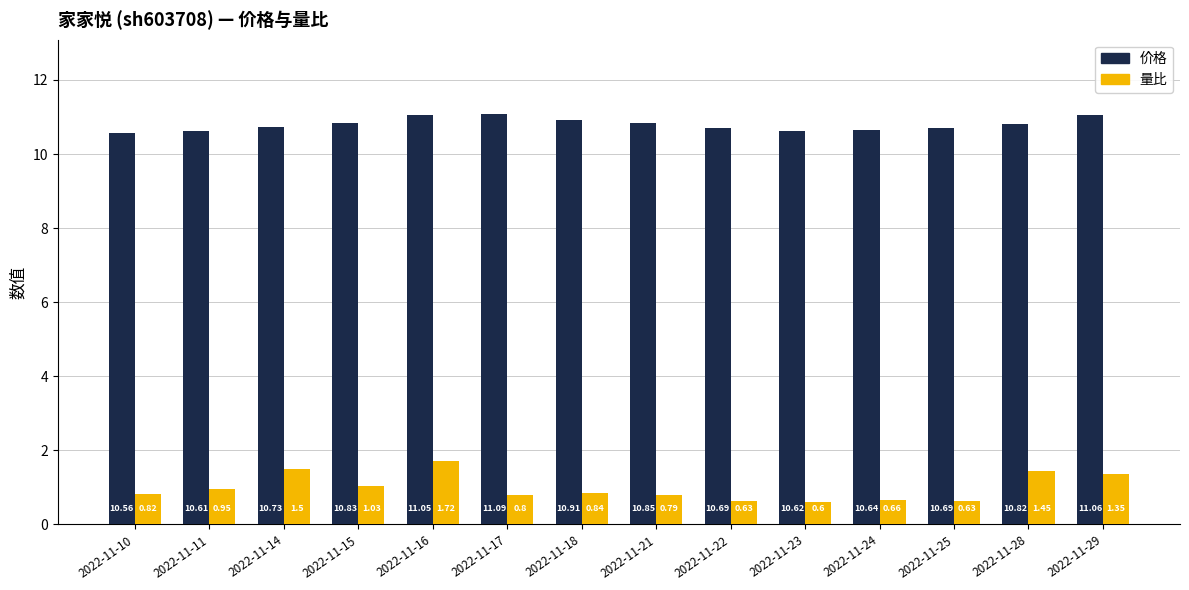

Does the chart contain stacked bars?

No